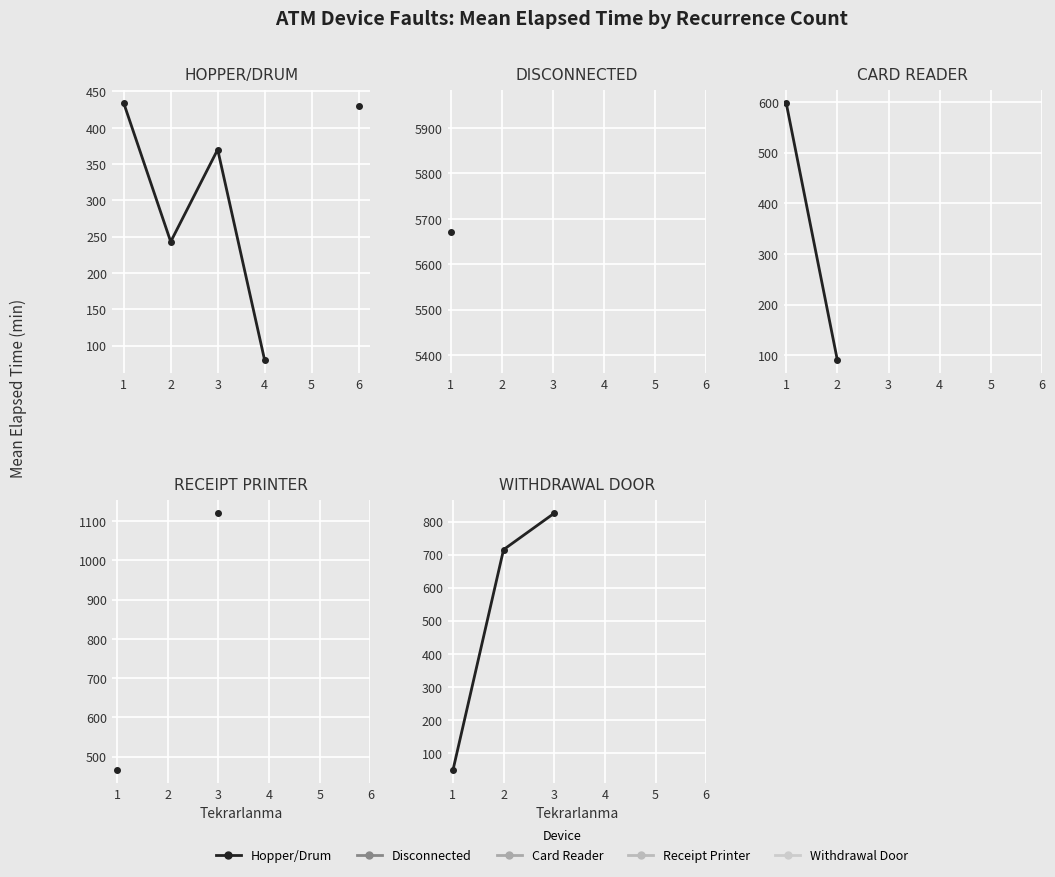

True or false: Receipt Printer has more than 0 interior local peaks.

False